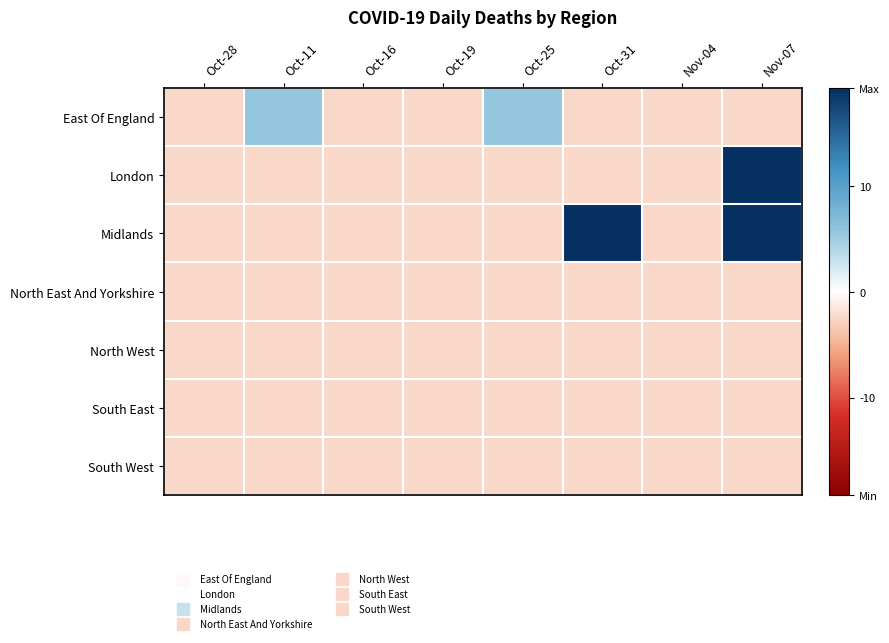

Which label corresponds to the largest value in the chart?

Nov-07